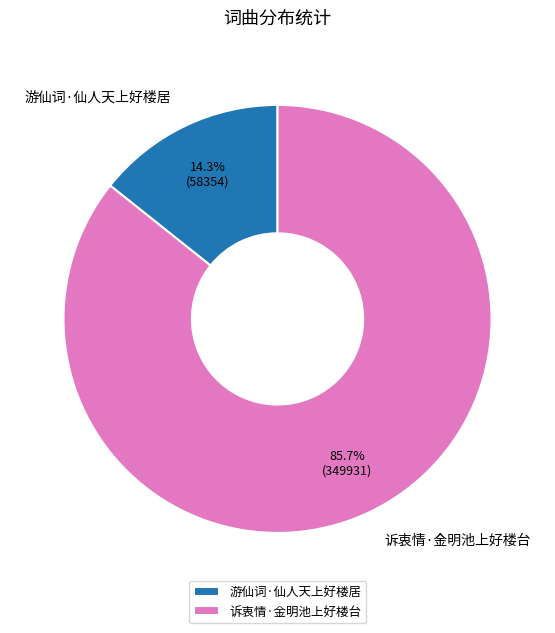

Is it true that 诉衷情·金明池上好楼台 is 86% of the pie?

True